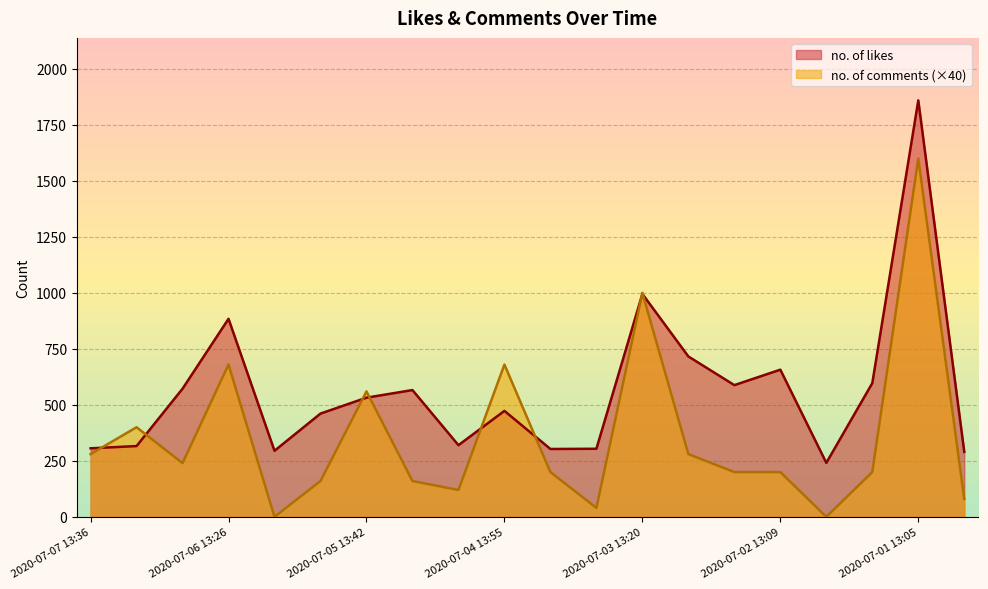

How many data points in no. of likes are above 532?

9